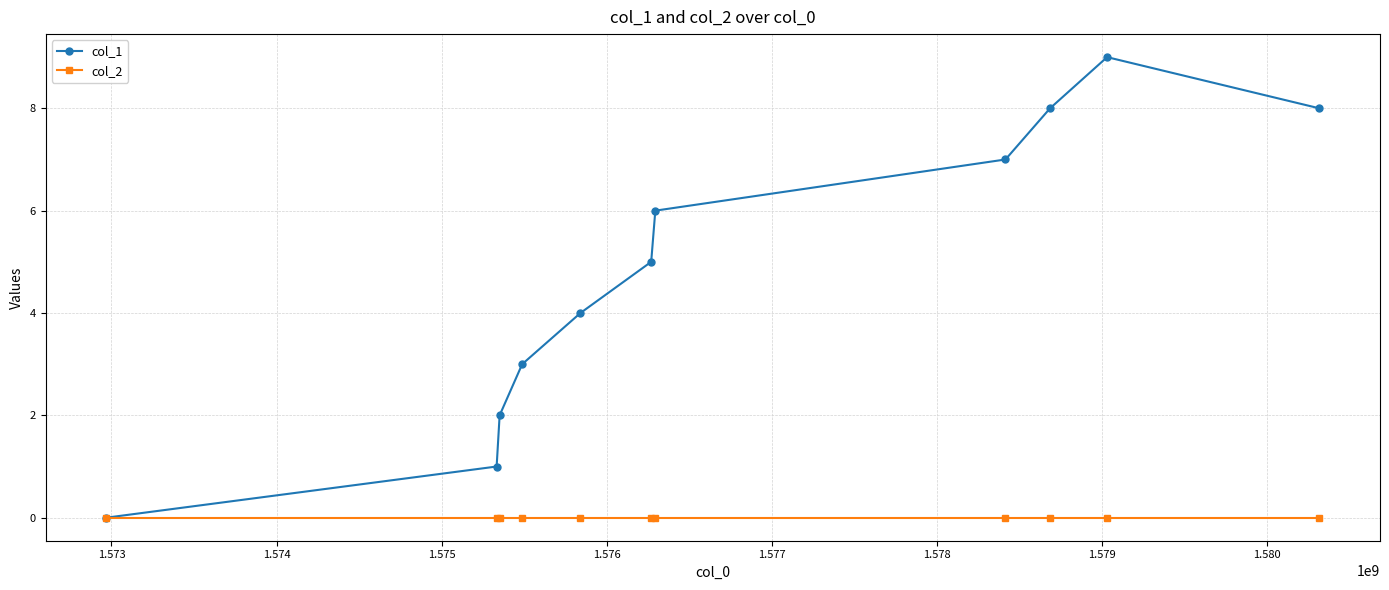

Rank the series by their average value, from highest to lowest.

col_1, col_2